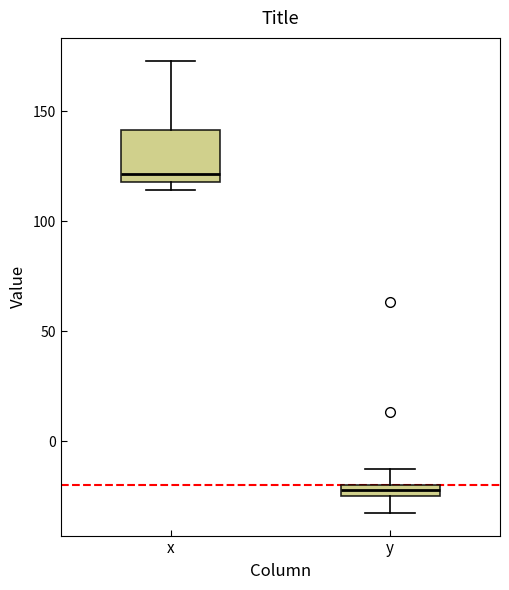

Comparing the boxes themselves (not the whiskers), which one is the tallest?

x